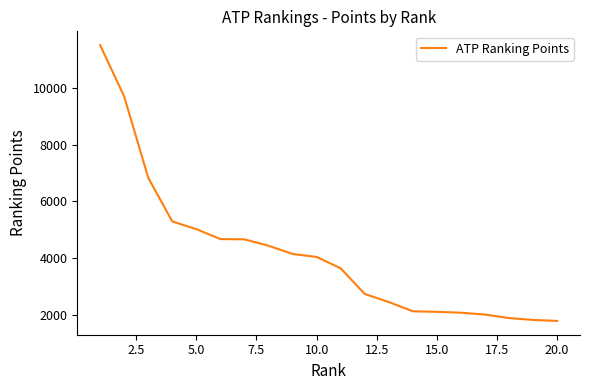

What is the minimum value shown in the chart?

1790